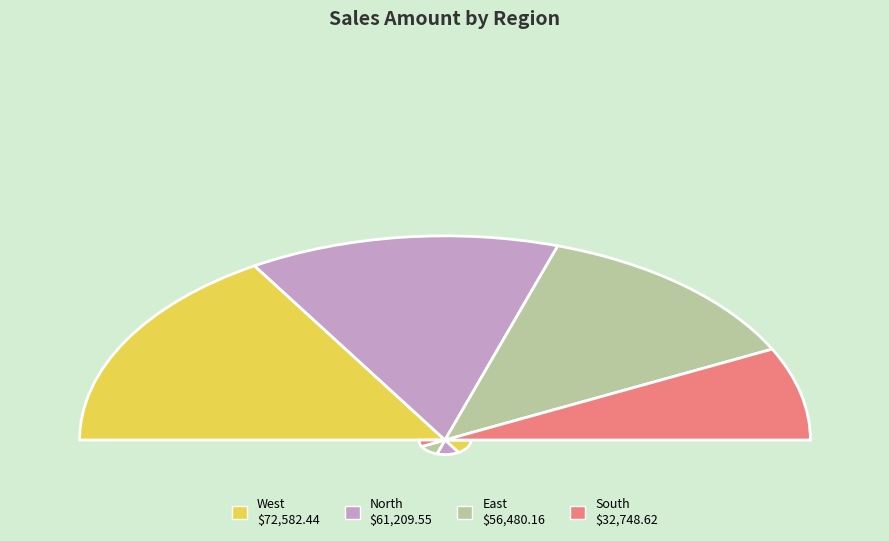

Do East and South together represent more than half of the pie?

No